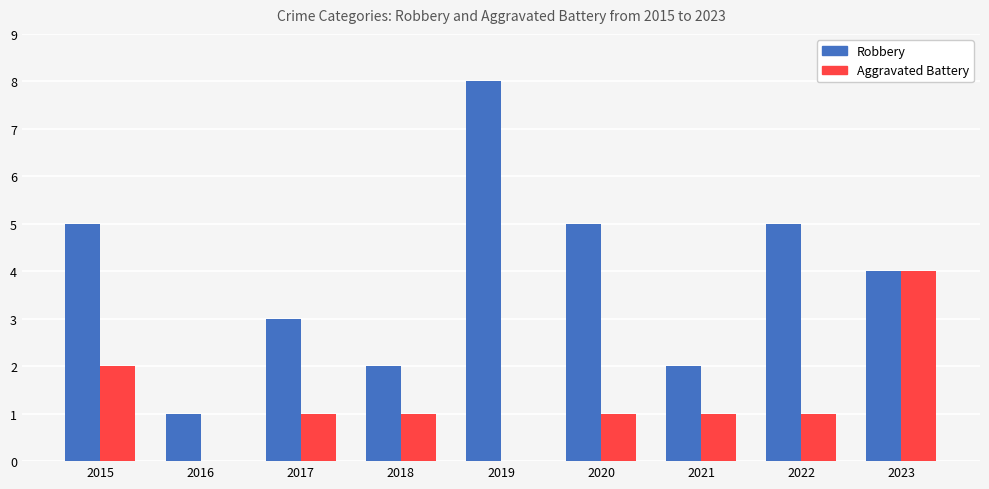

What is the highest value of the Aggravated Battery series?

4